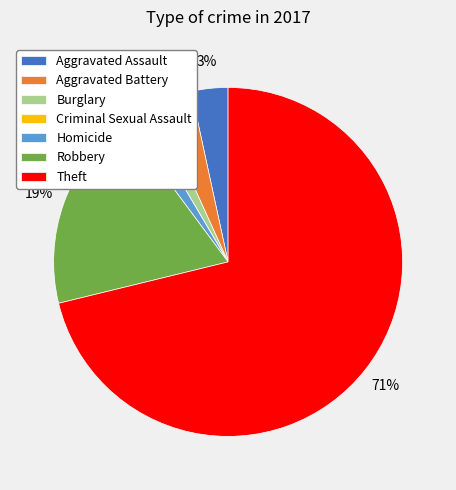

Which has a higher value, Aggravated Battery or Homicide?

Aggravated Battery